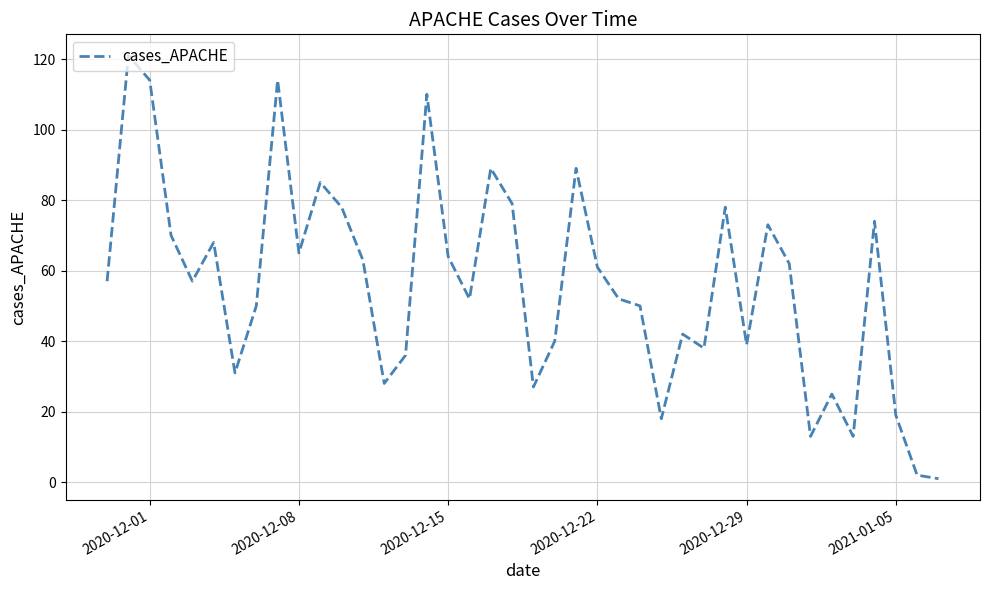

What is the difference between the maximum and minimum values?

120